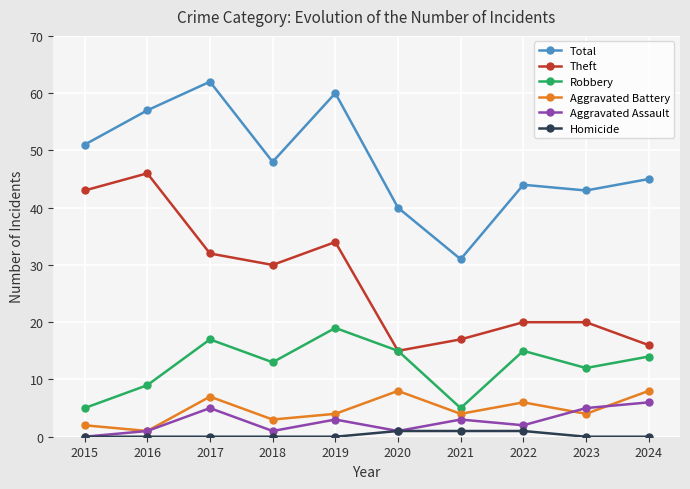

What is the greatest value displayed?

62